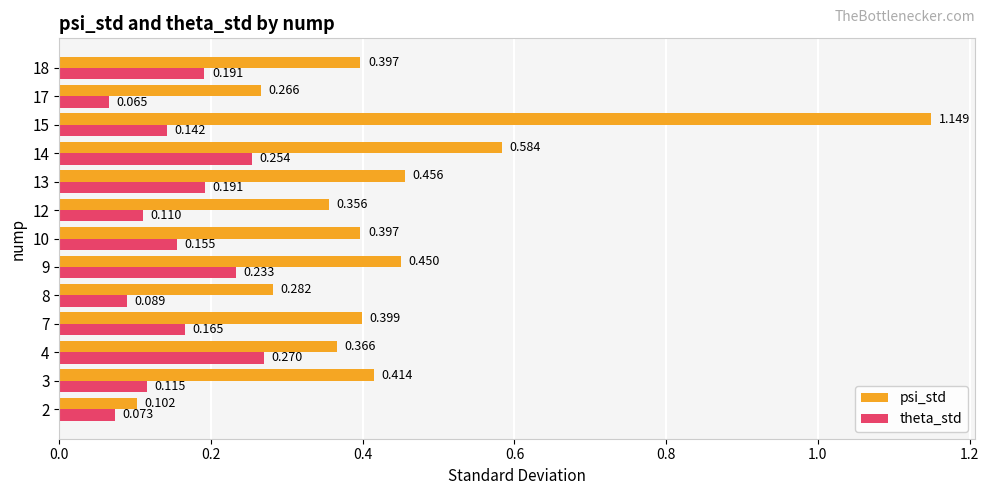

At which label is theta_std closest to 0?

17